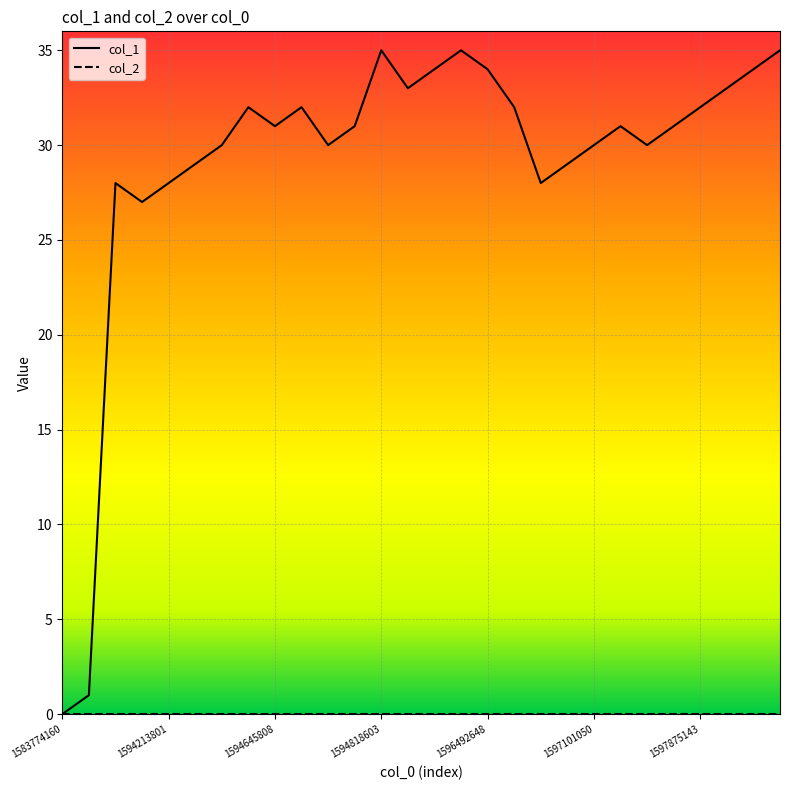

What is the maximum value shown in the chart?

35